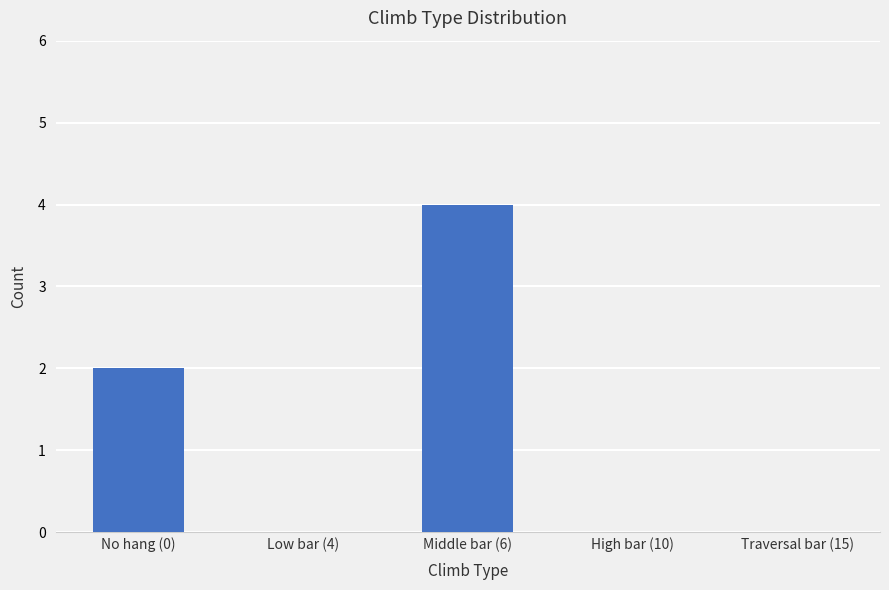

Which label corresponds to the largest value in the chart?

Middle bar (6)